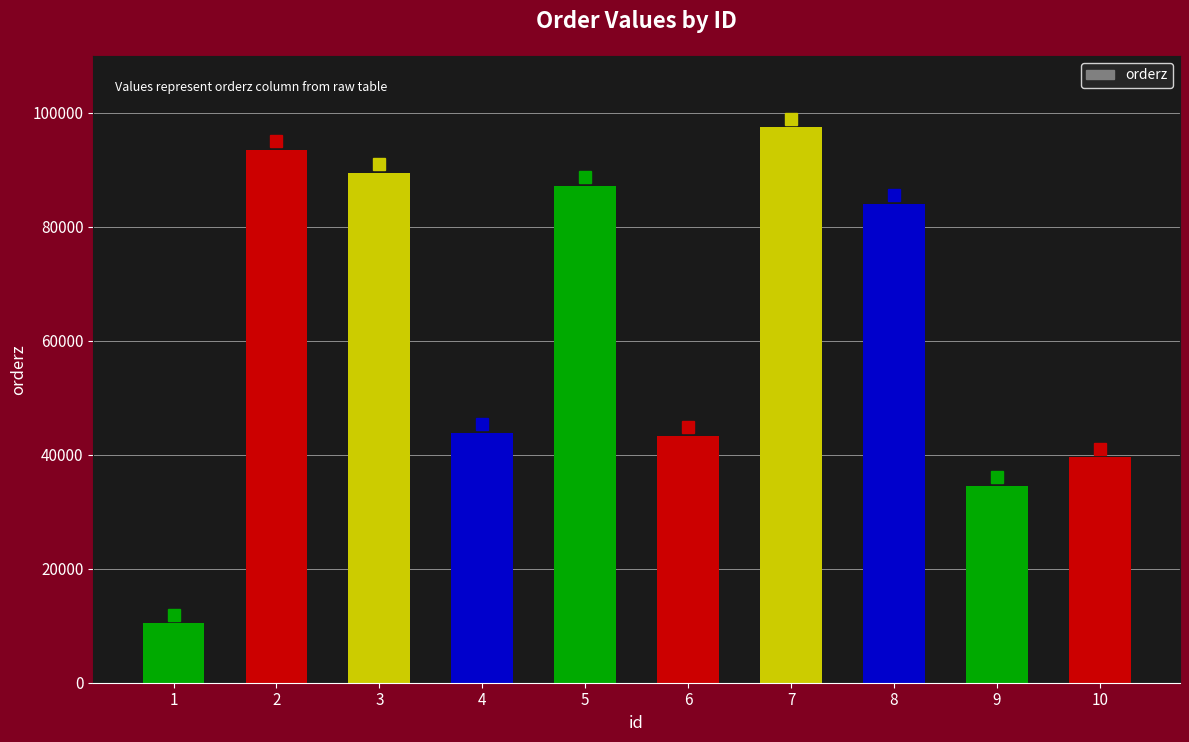

Reading right to left, list all the values displayed in this chart.

10=39551	9=34593	8=84045	7=97479	6=43365	5=87178	4=43860	3=89481	2=93520	1=10456